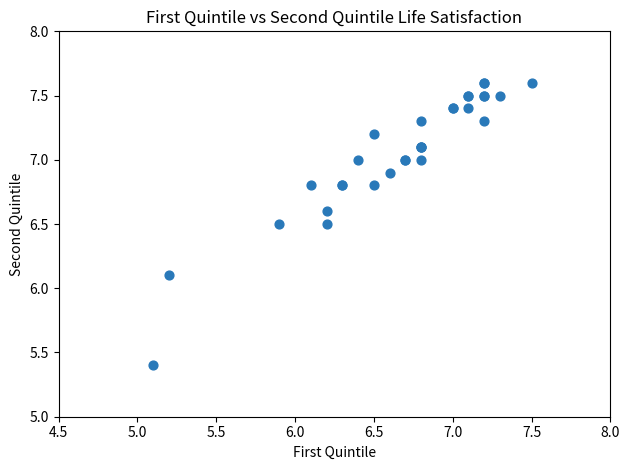

What Y value in the scatter plot is closest to 6?

6.1